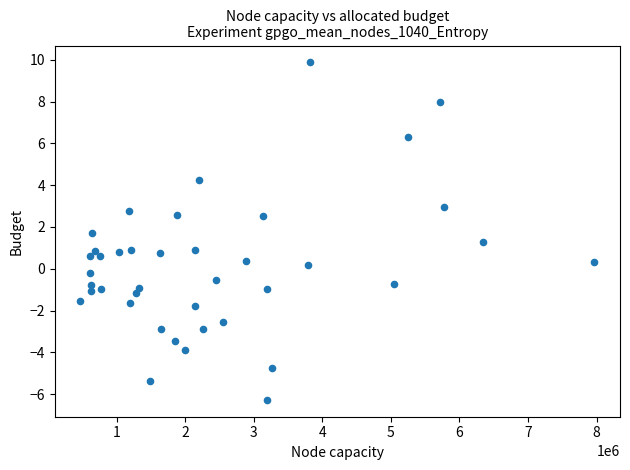

What is the range of X values (max minus min)?

7495589.0